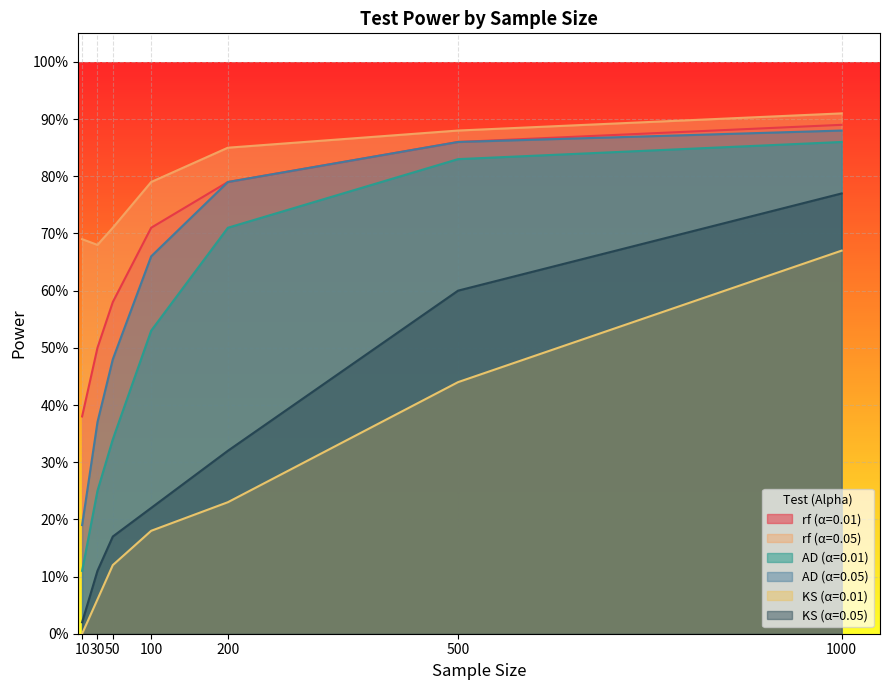

What is the difference between the maximum and minimum values in the rf (α=0.01) series?

0.5